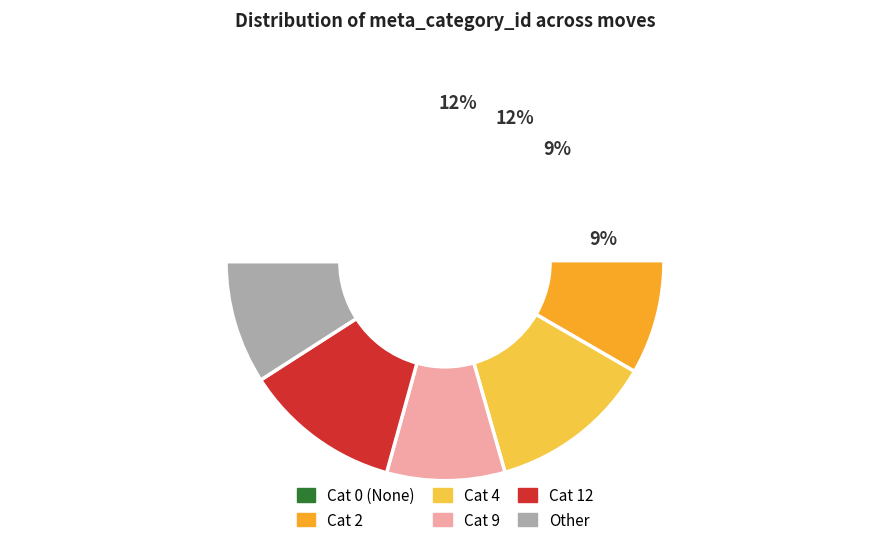

How many slices are in this pie chart?

6